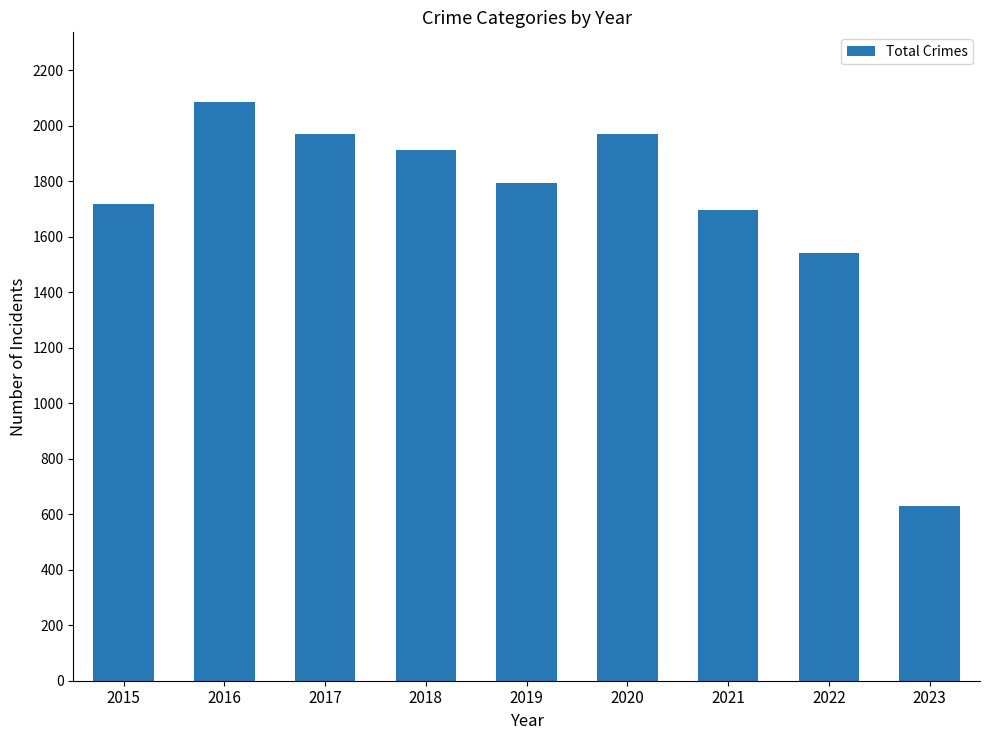

The value at 2015 is 2597. True or false?

False